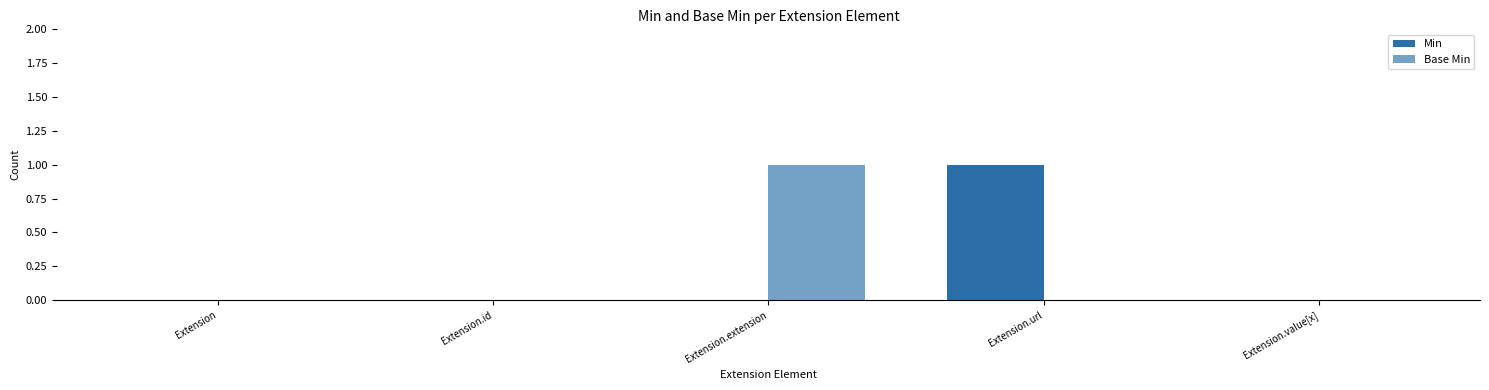

Reading left to right, extract all data points from this chart.

Min: Extension=0	Extension.id=0	Extension.extension=0	Extension.url=1	Extension.value[x]=0
Base Min: Extension=0	Extension.id=0	Extension.extension=1	Extension.url=0	Extension.value[x]=0